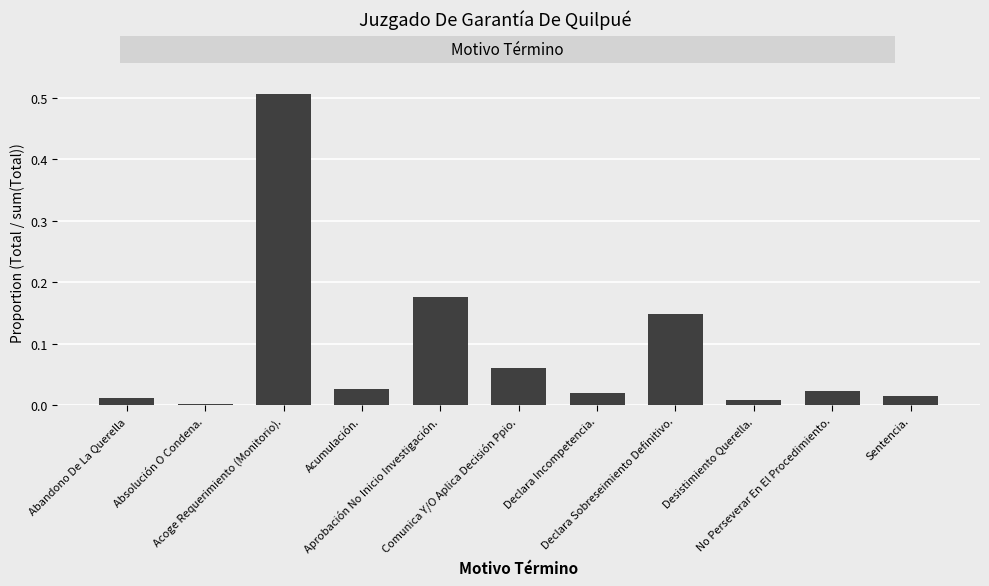

At which category does the chart reach its peak across all series?

Acoge Requerimiento (Monitorio).